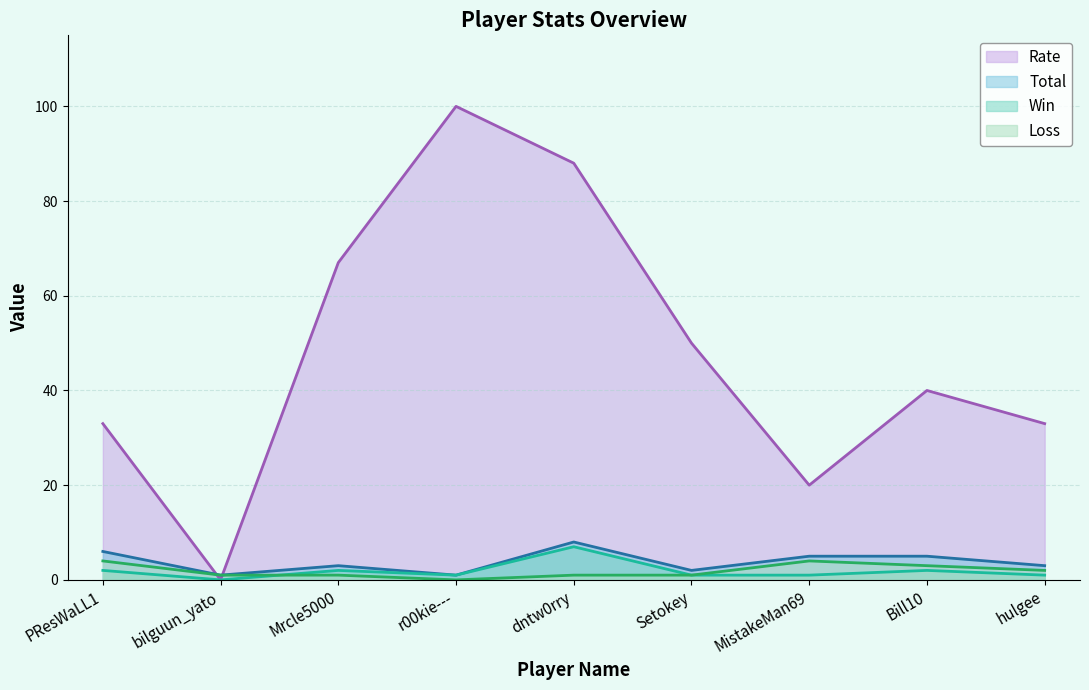

Which series has the largest range (max minus min)?

Rate